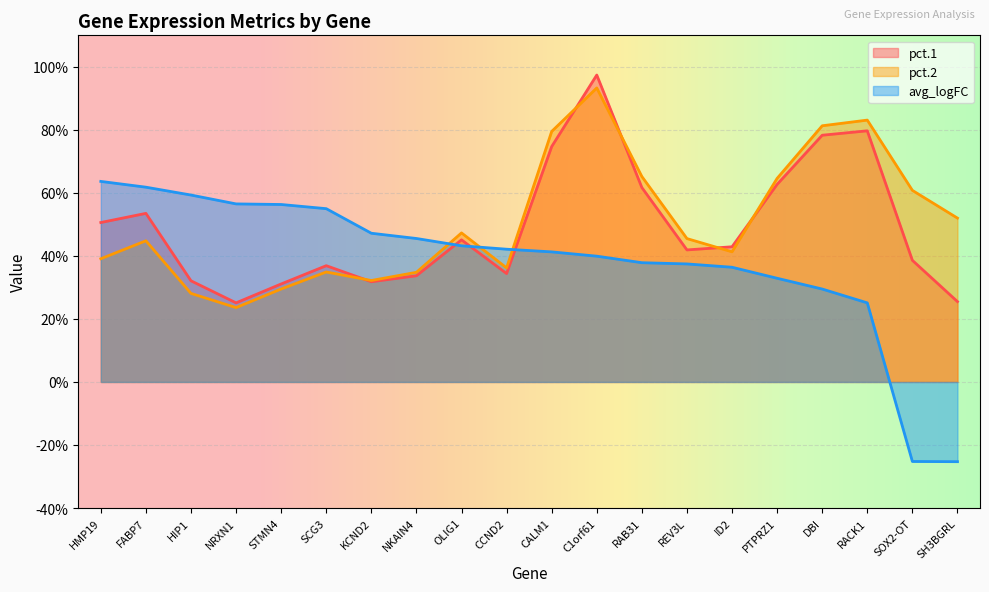

What is the difference between the maximum and minimum values in the avg_logFC series?

0.9